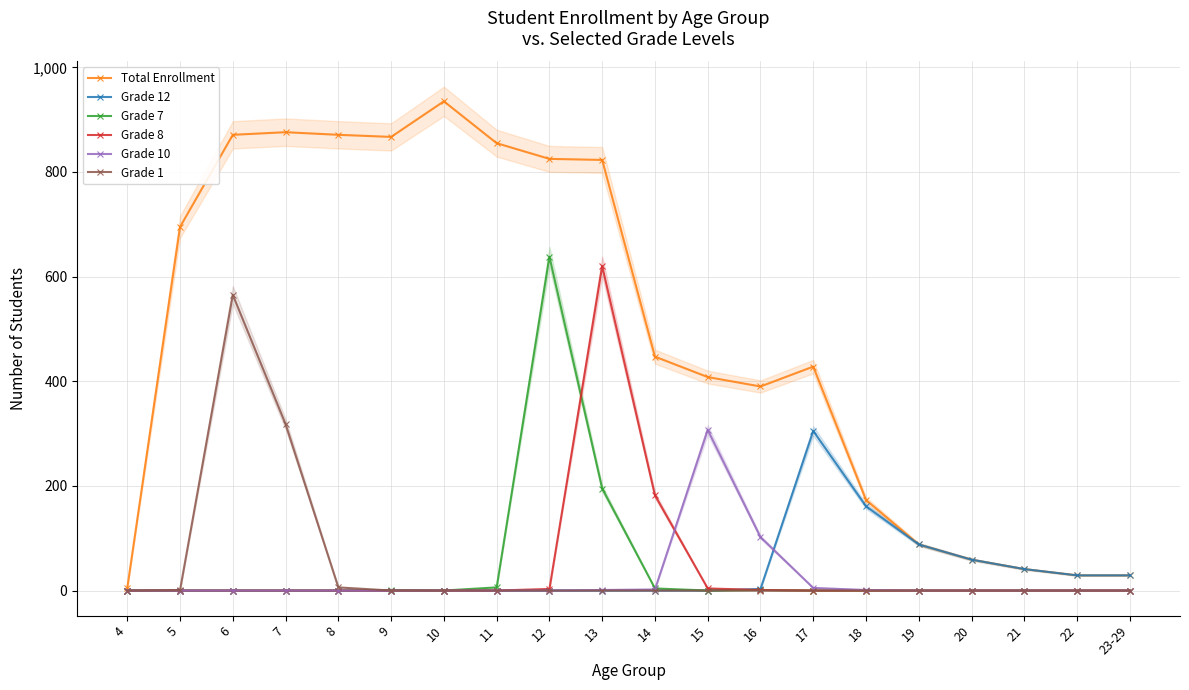

Does the chart display data point markers on the line(s)?

Yes